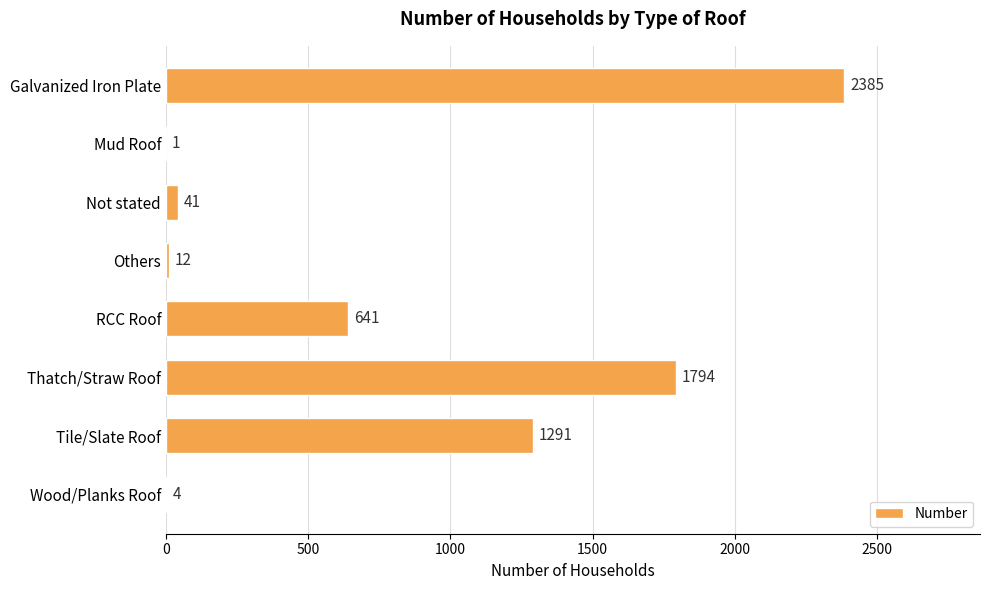

What is the greatest value displayed?

2385